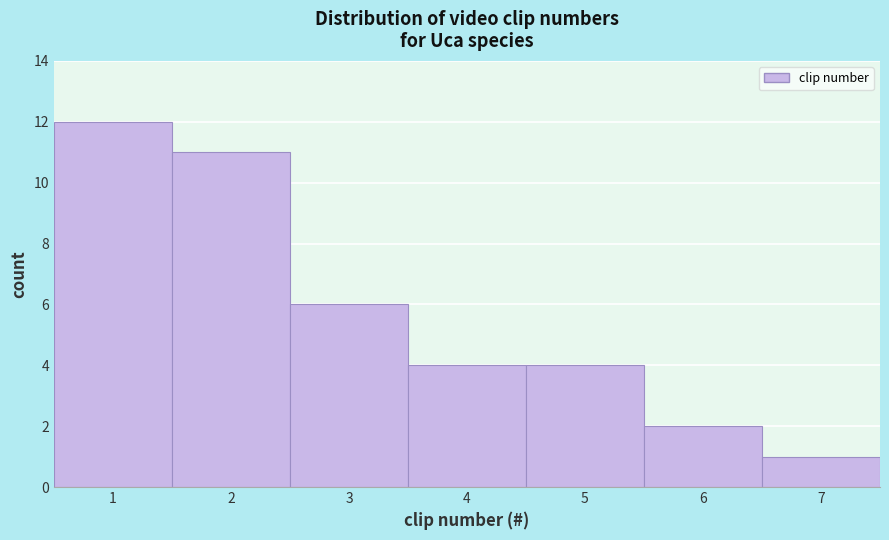

Which range on the x-axis has the tallest bar?

0.5 to 1.5